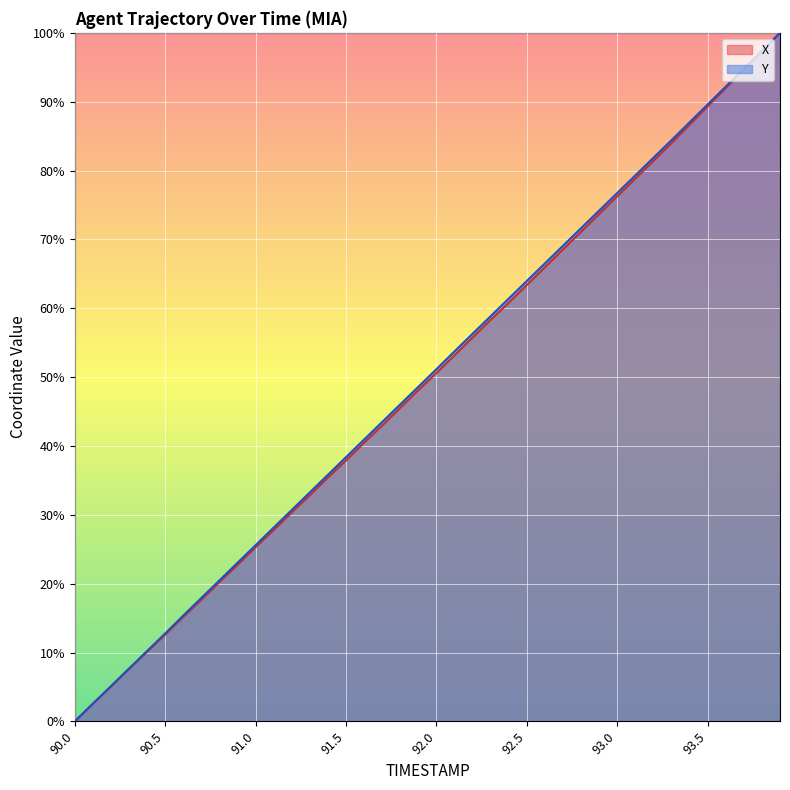

Which series ends up on top after the final intersection of X and Y?

Y